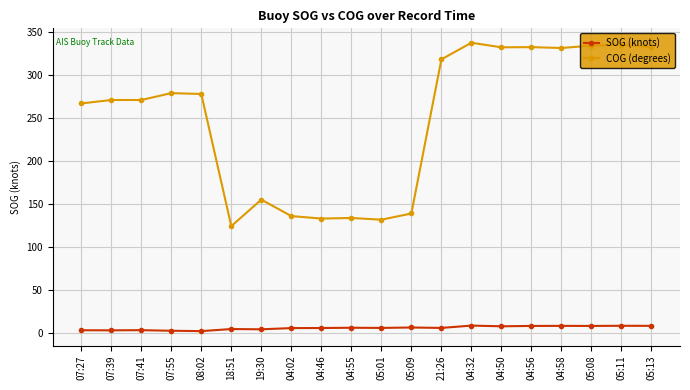

Which series changed the most between 08:02 and 05:01?

COG (degrees)